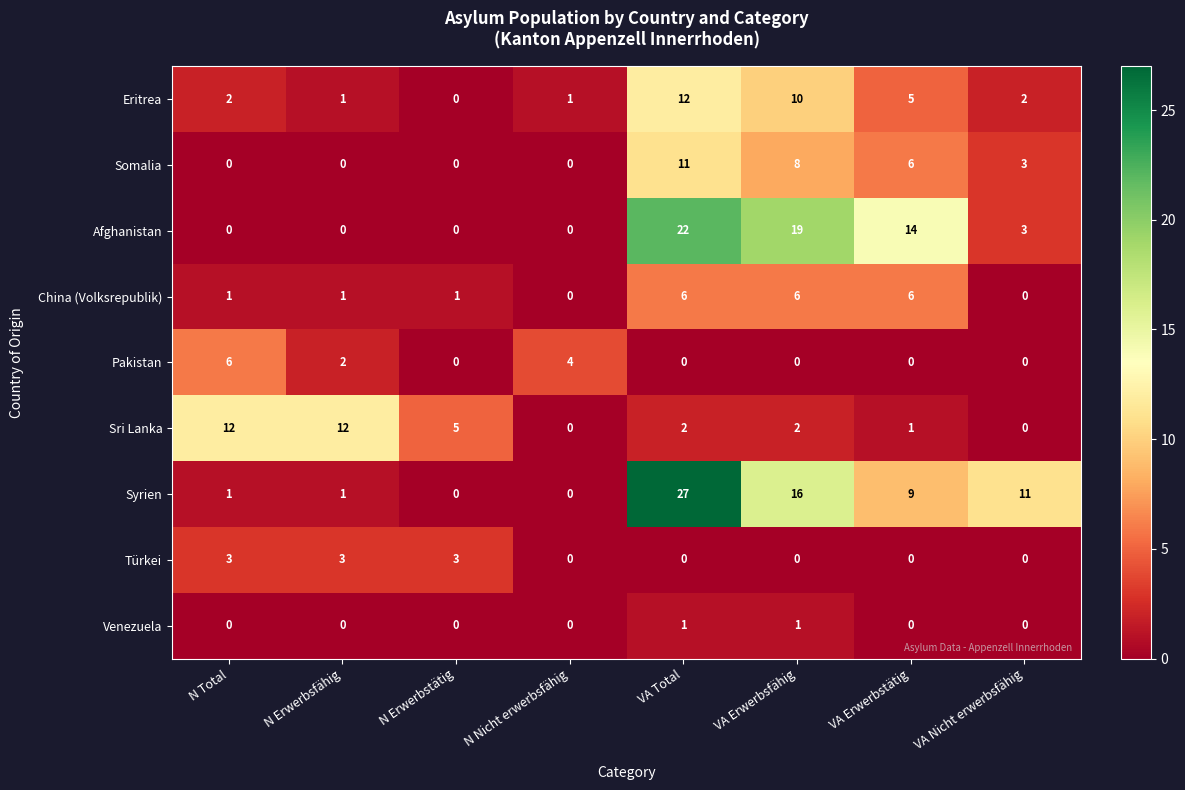

At which category is the sum across all series the highest?

VA Total